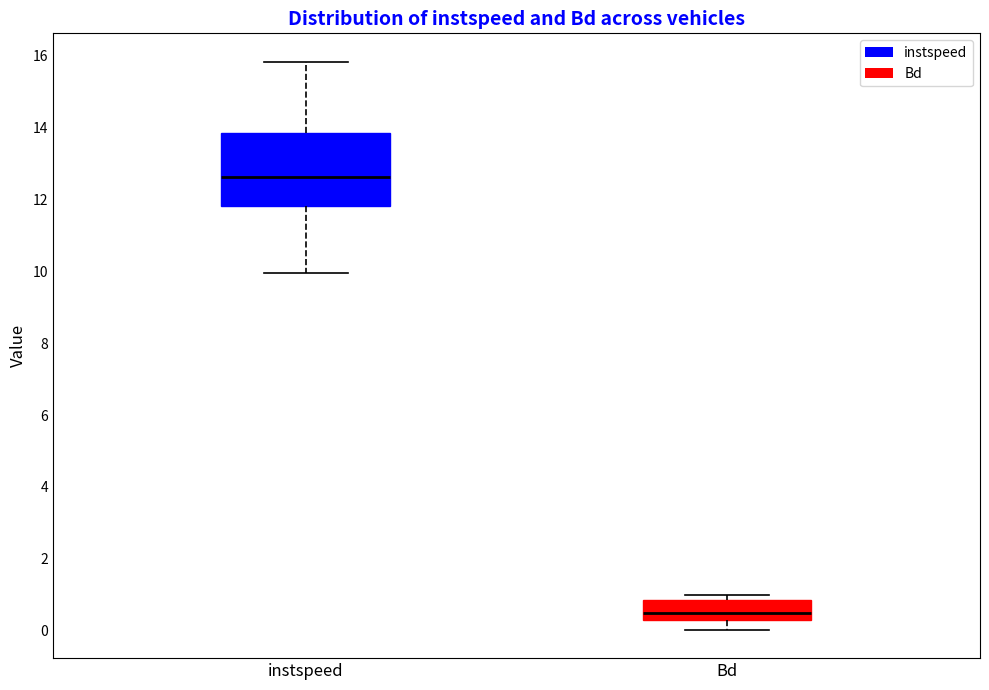

Where is the lower edge of the box for instspeed on the y-axis? The values are not printed on the chart, so give them approximately, as read against the axis.

11.8